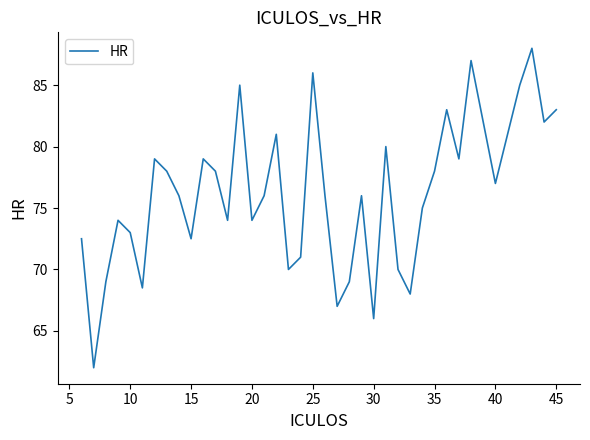

What is the difference between the maximum and minimum values?

26.0